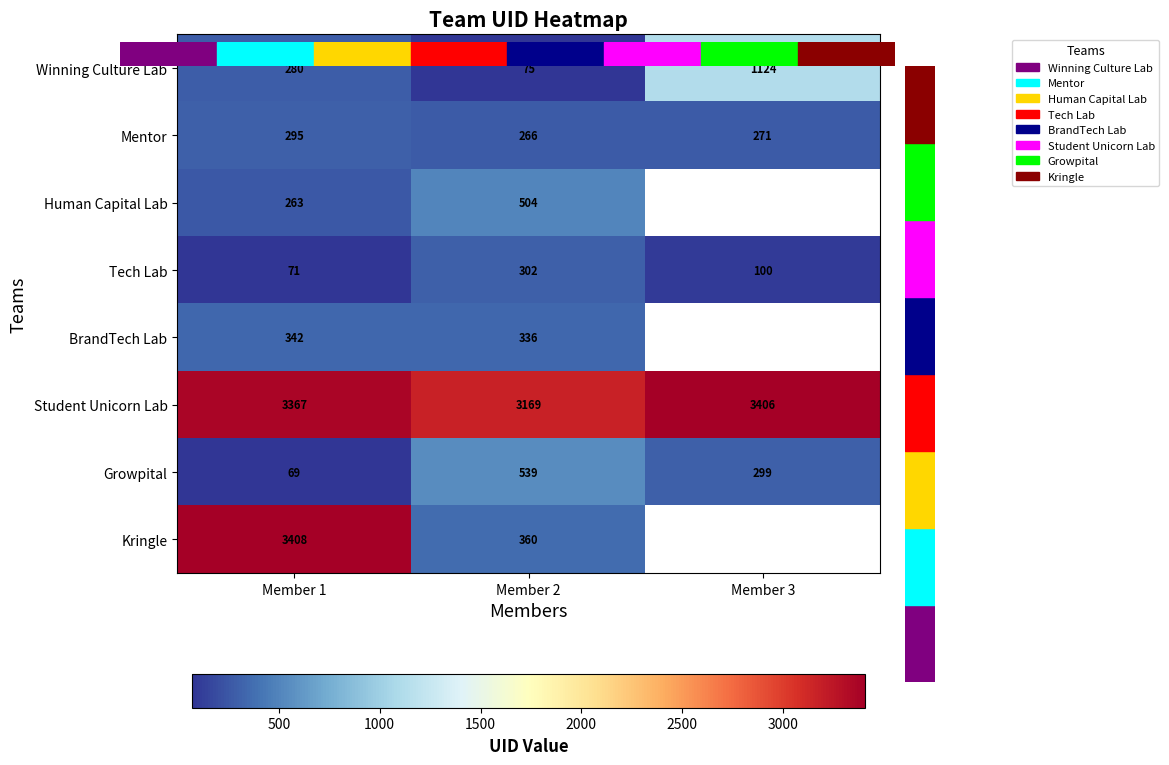

What is the difference between the Student Unicorn Lab values at Member 2 and Member 1?

198.0